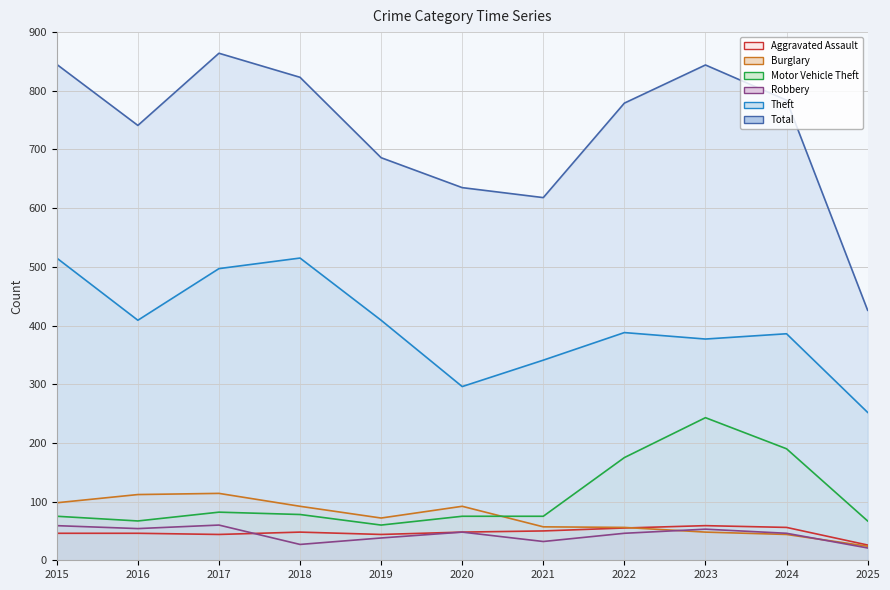

What is the maximum value for Aggravated Assault line?

59